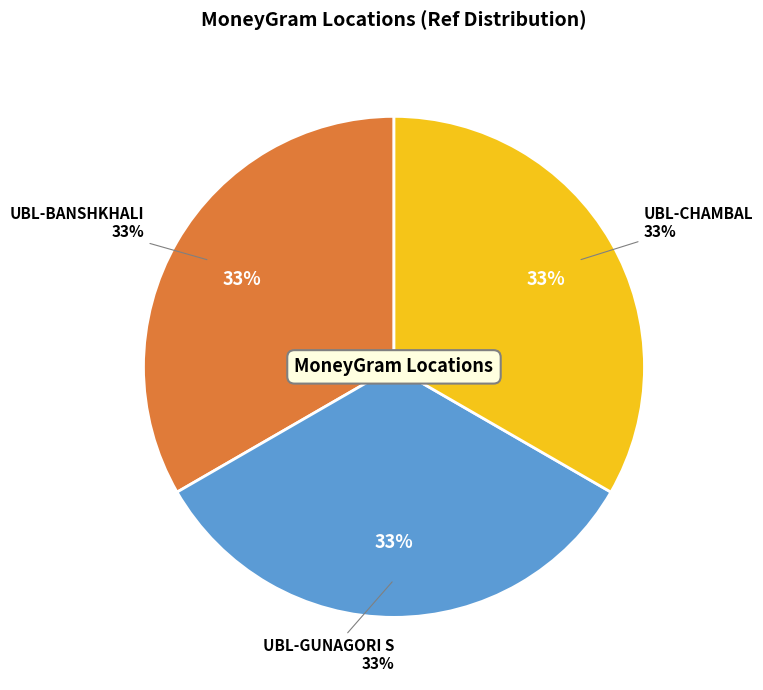

What percentage is the UBL-CHAMBAL slice, to the nearest percent?

33%